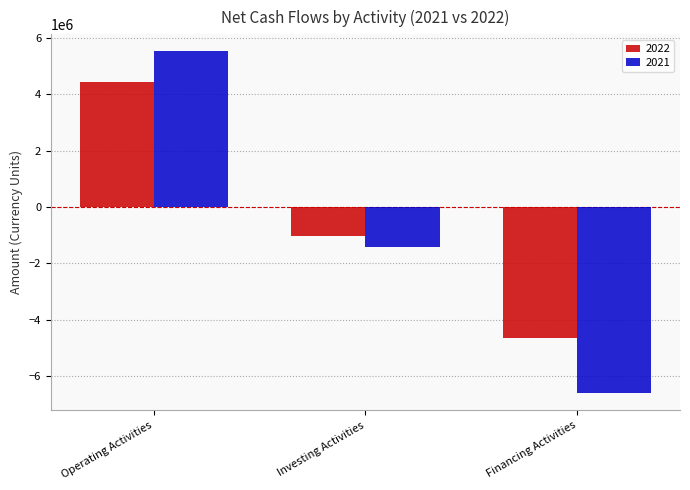

How many categories are shown in the chart?

3